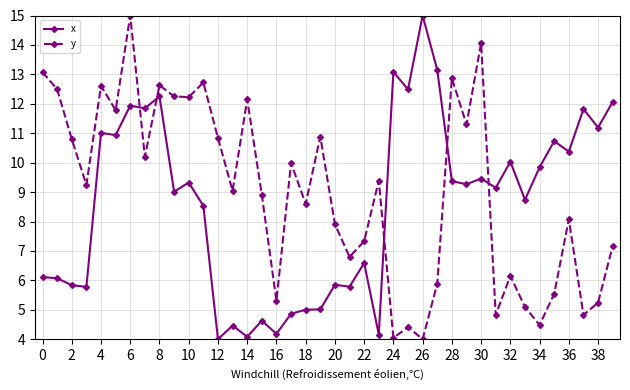

What is the maximum value for x?

15.0